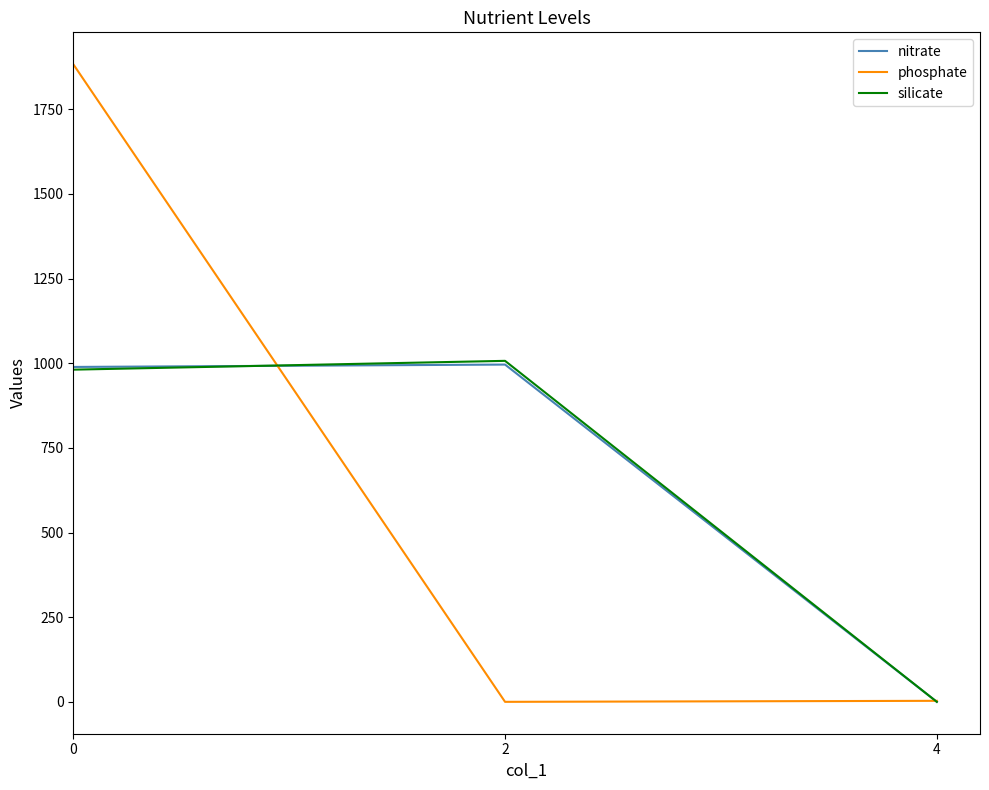

Does the chart display data point markers on the line(s)?

No